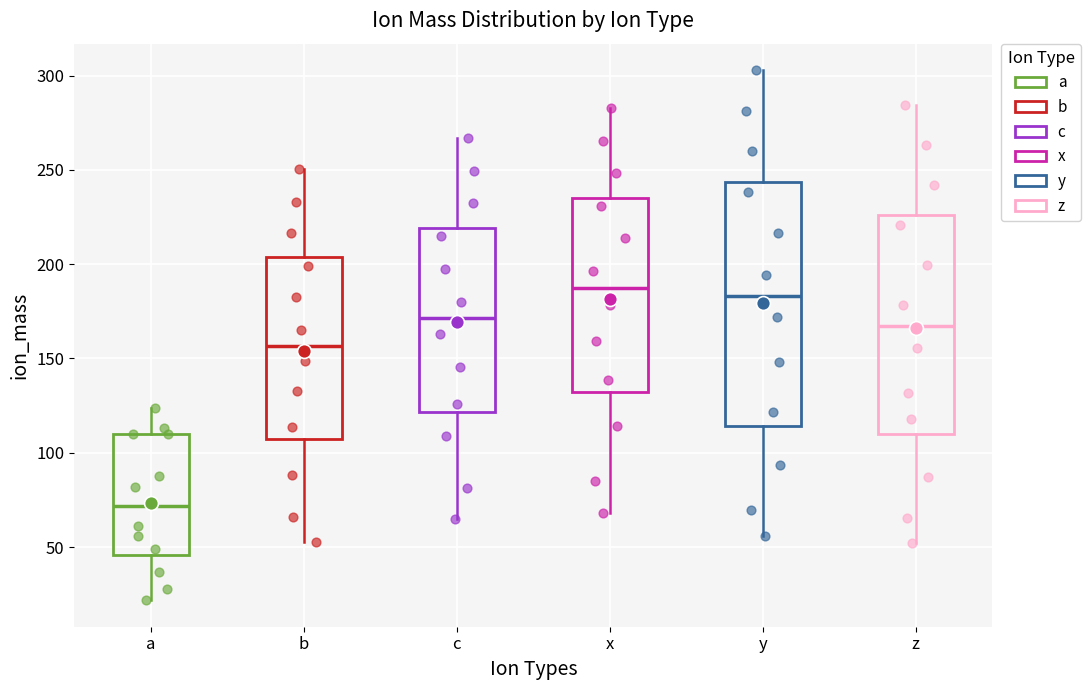

Reading left to right, transcribe this box plot: for each box, give where its median line is, the range the box spans, and where its two whiskers end, as read against the y-axis. The values are not printed on the chart, so give them approximately, as read against the axis.

a: median 70, box 45 to 110, whiskers 20 to 125
b: median 155, box 105 to 205, whiskers 50 to 250
c: median 170, box 120 to 220, whiskers 65 to 265
x: median 190, box 130 to 235, whiskers 70 to 285
y: median 185, box 115 to 245, whiskers 55 to 305
z: median 165, box 110 to 225, whiskers 50 to 285